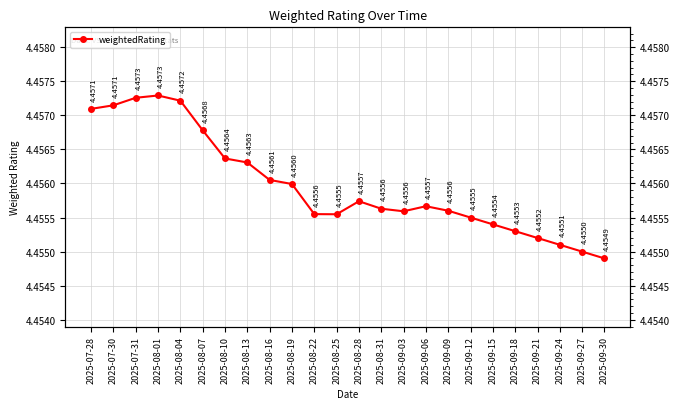

What position from the left is 2025-08-19?

10